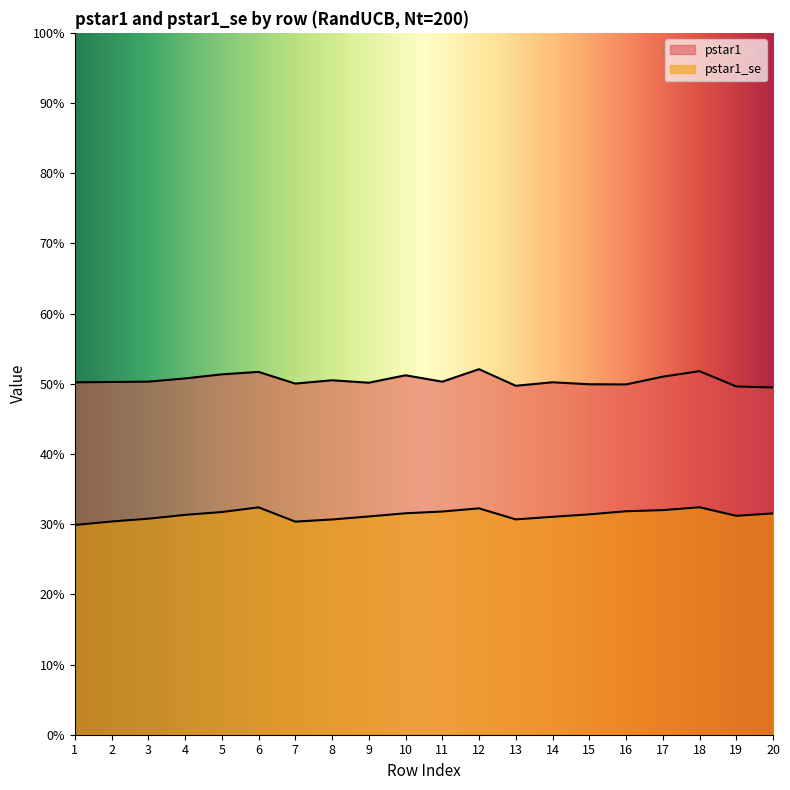

Is it true that pstar1 equals 0.2 at 1?

False